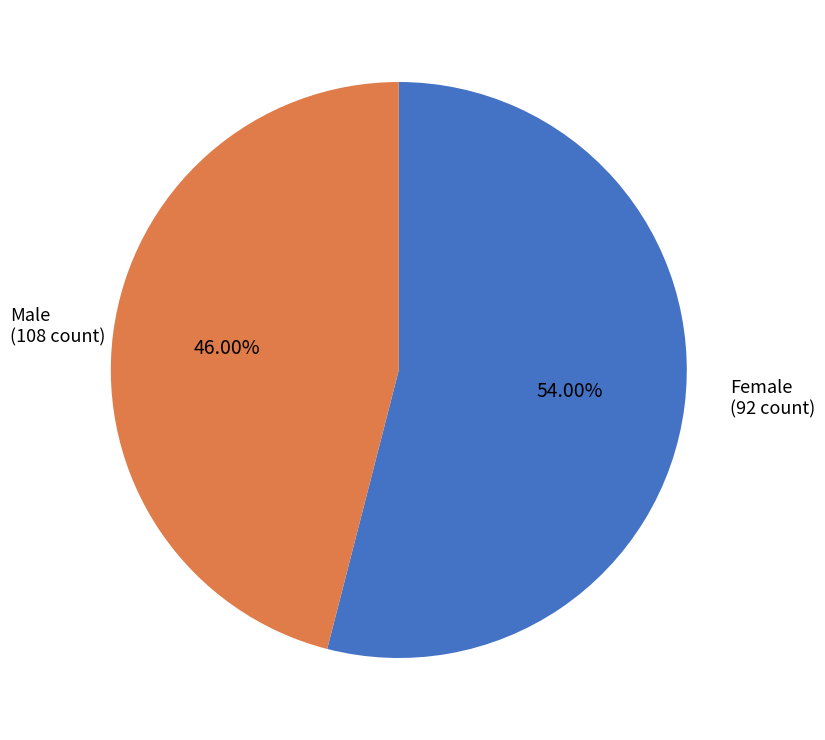

Is there a majority slice in this chart?

Yes